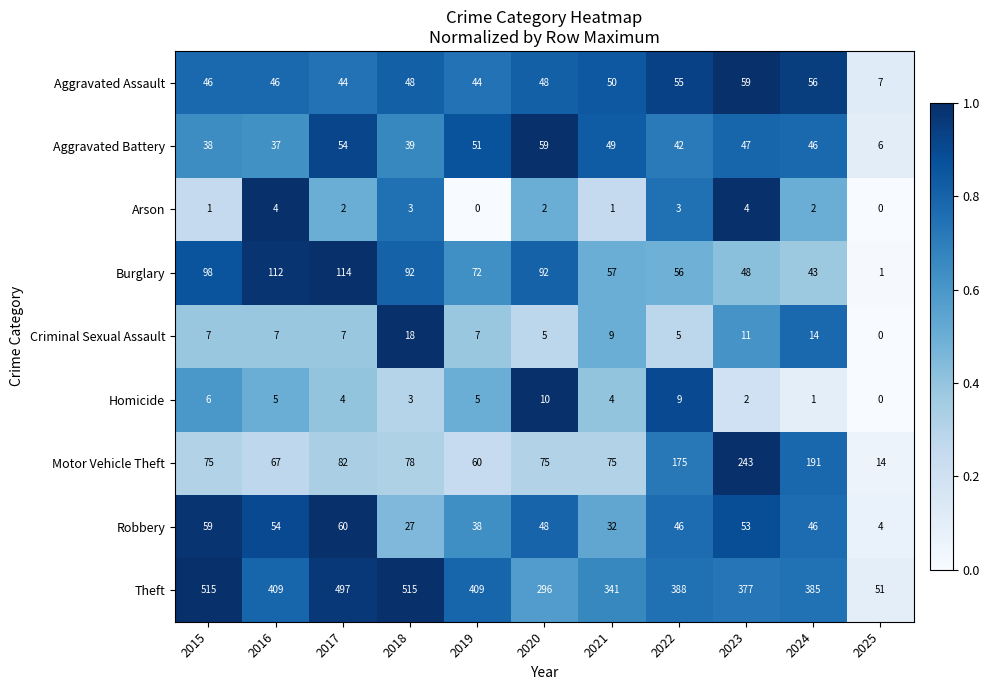

At how many categories does at least one series exceed 493?

3